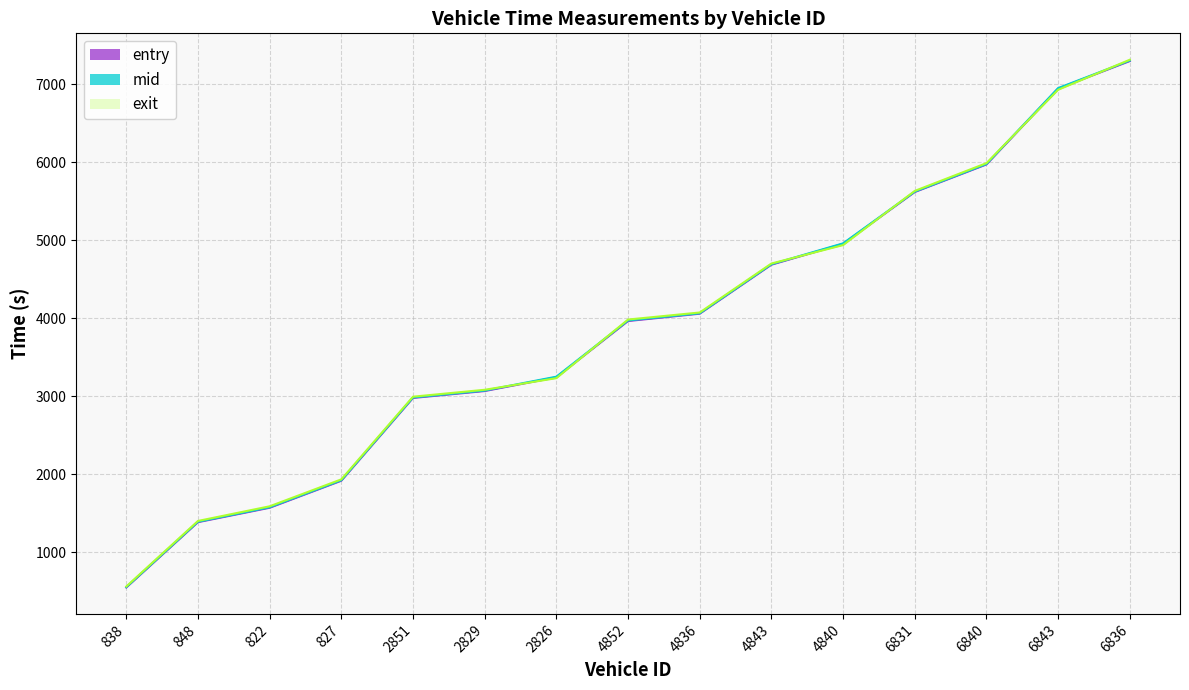

What is the maximum value for exit?

7313.2